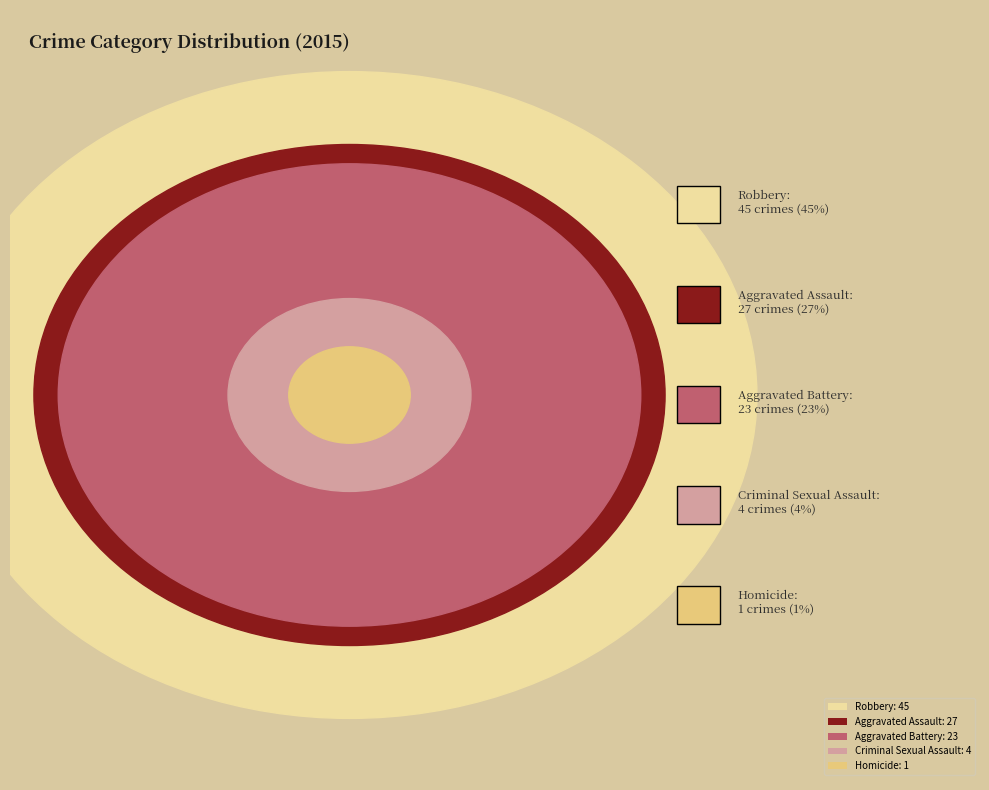

What percentage is NOT represented by Aggravated Battery?

77.0%